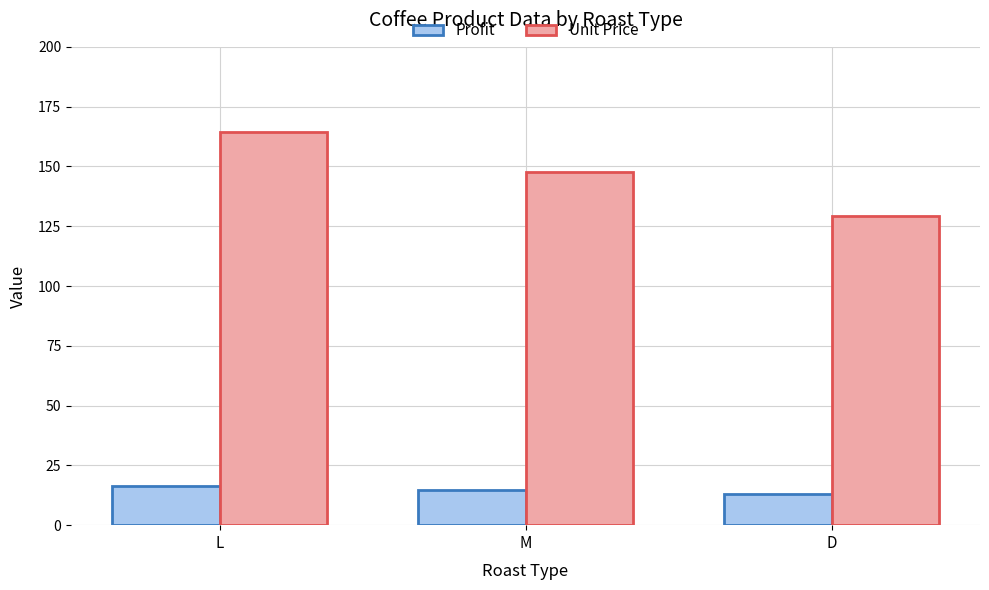

The Profit series shows 16.5 at L. True or false?

True